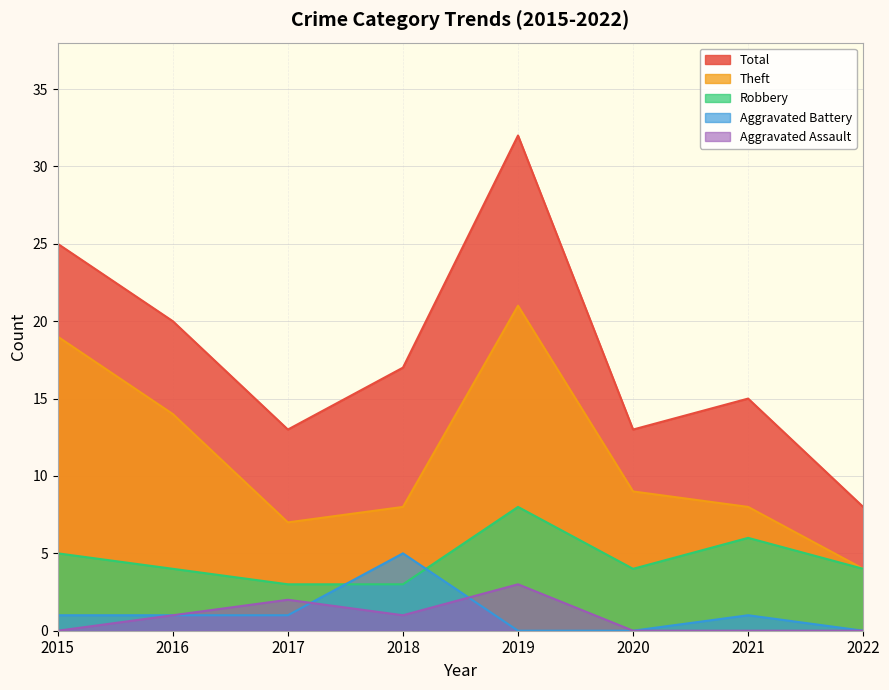

What is the difference between the second highest and minimum values in the Aggravated Battery series?

1